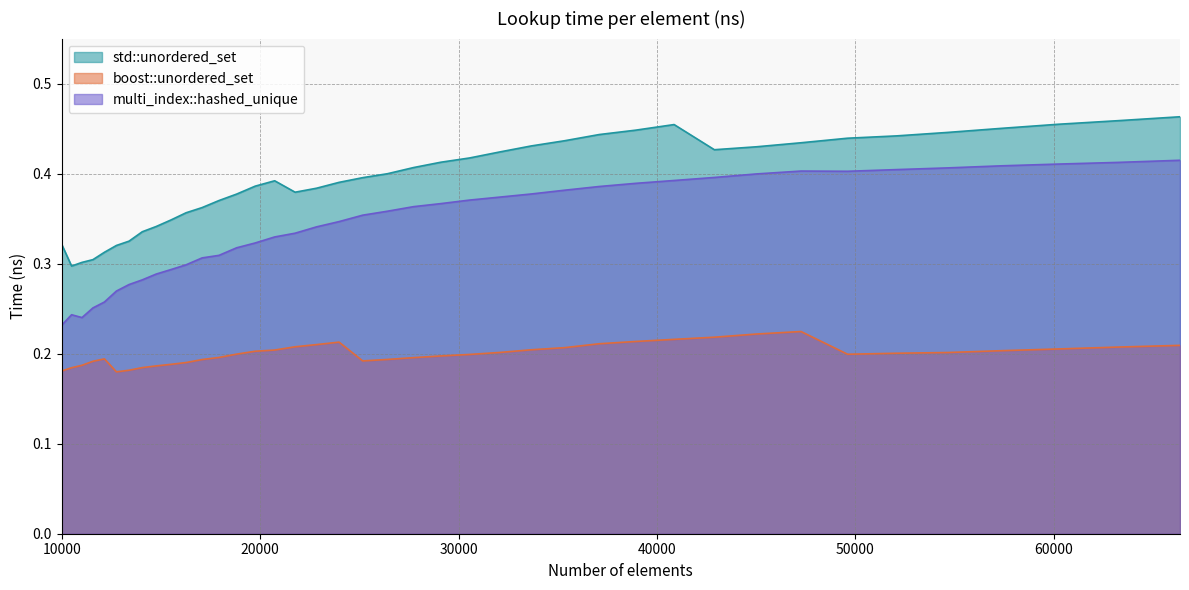

Rank the series at 20734 from lowest to highest value.

boost::unordered_set, multi_index::hashed_unique, std::unordered_set